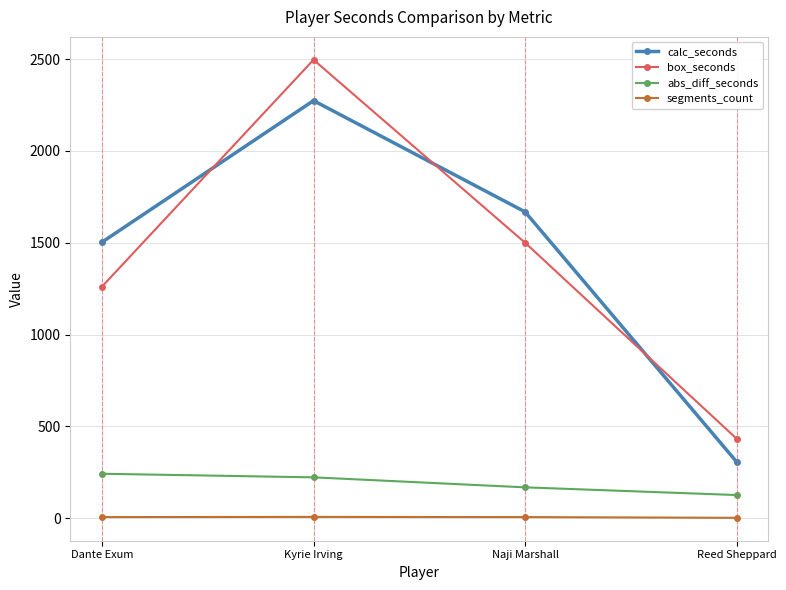

True or false: abs_diff_seconds has a value of 222.4 at Kyrie Irving.

True